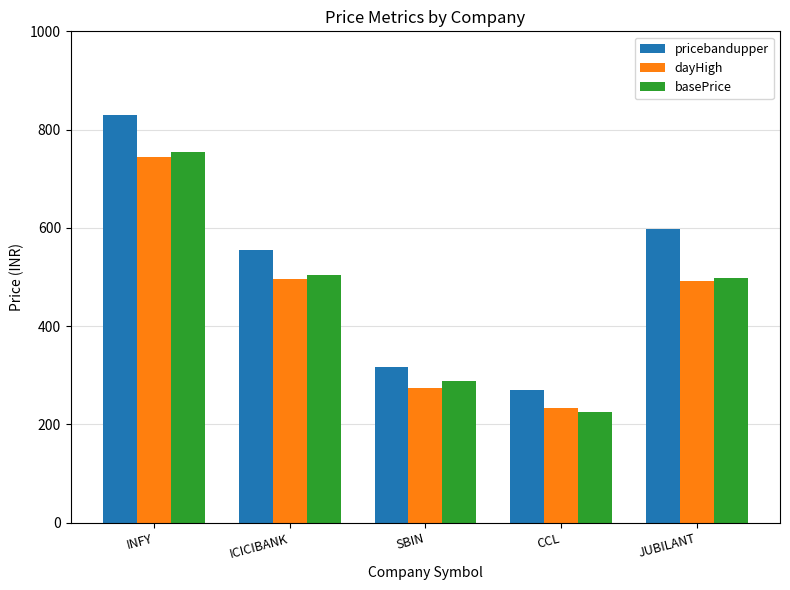

The value of dayHigh at JUBILANT is 787.6. True or false?

False